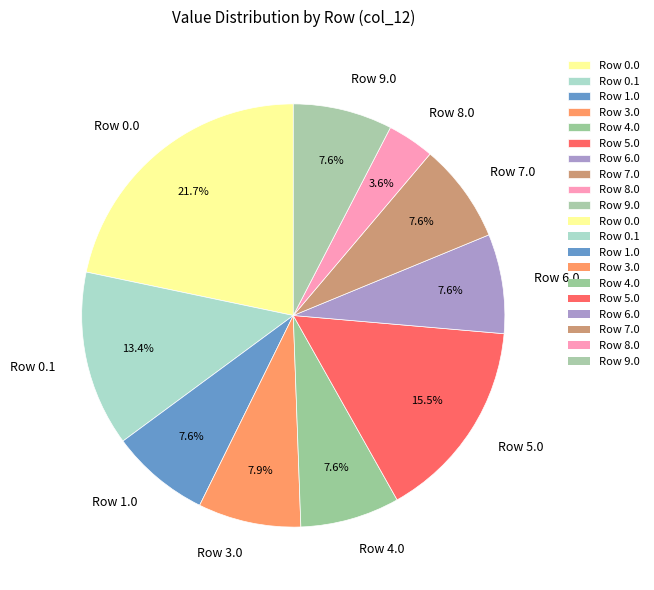

Is there any slice that represents more than half of the pie?

No